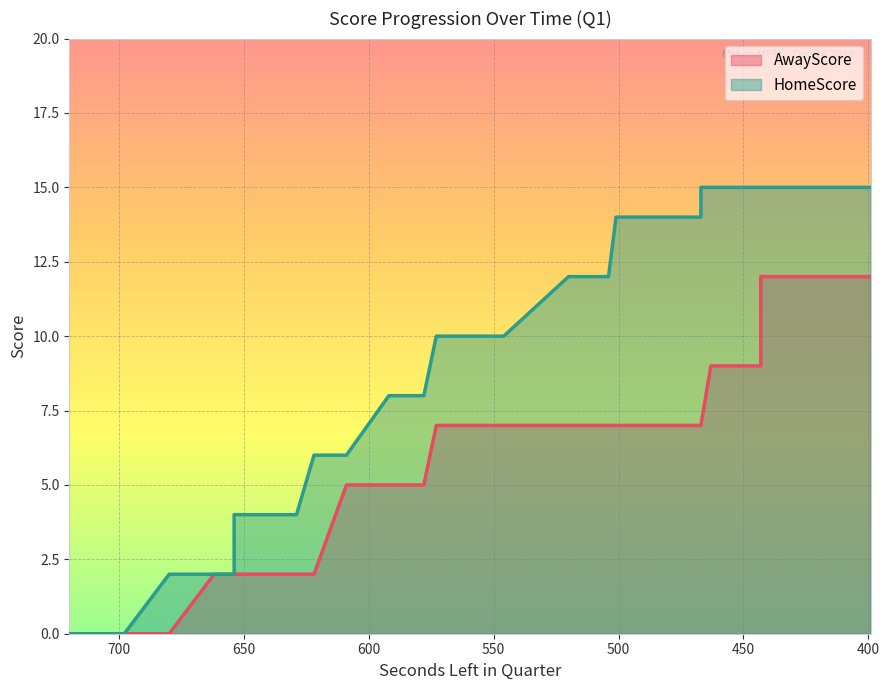

At which label is HomeScore closest to 7?

622